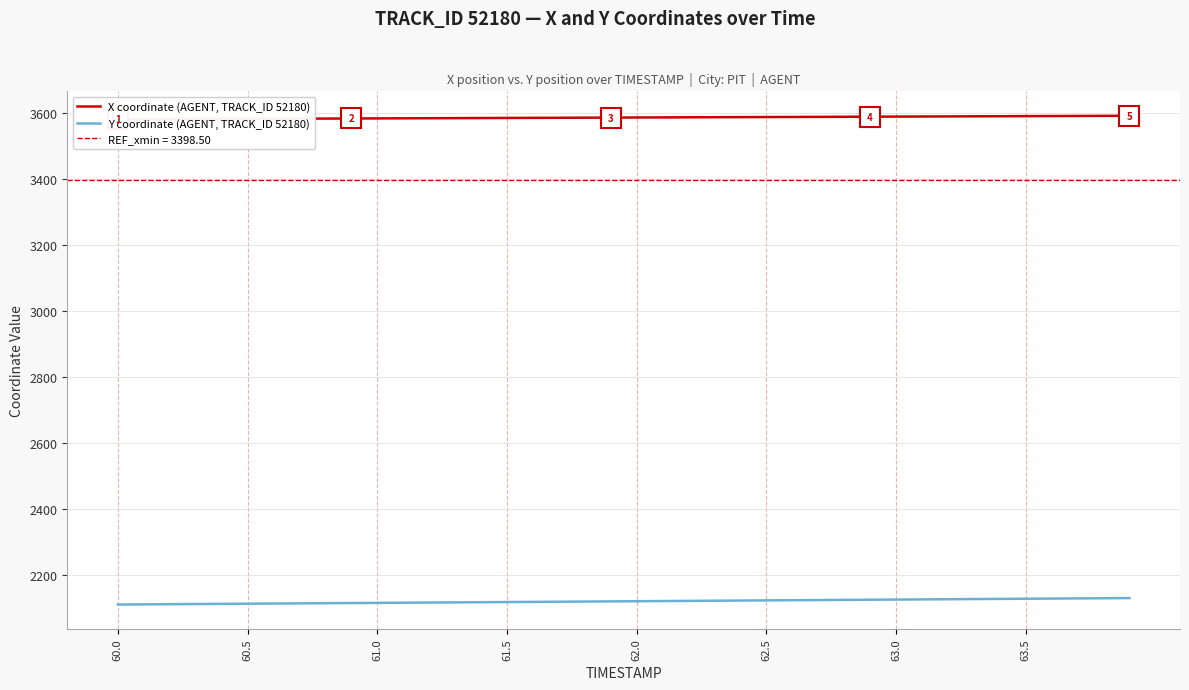

Is it true that Y coordinate (AGENT, TRACK_ID 52180) equals 2121.8 at 62.0?

True